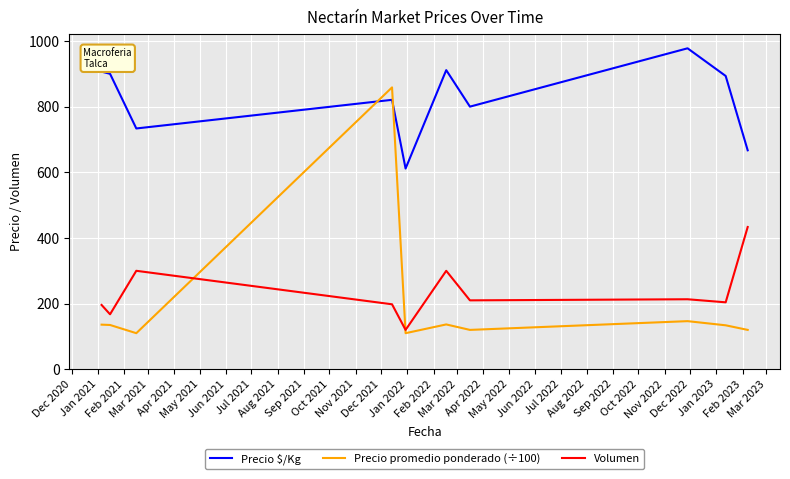

Which series has the largest total across all categories?

Precio $/Kg